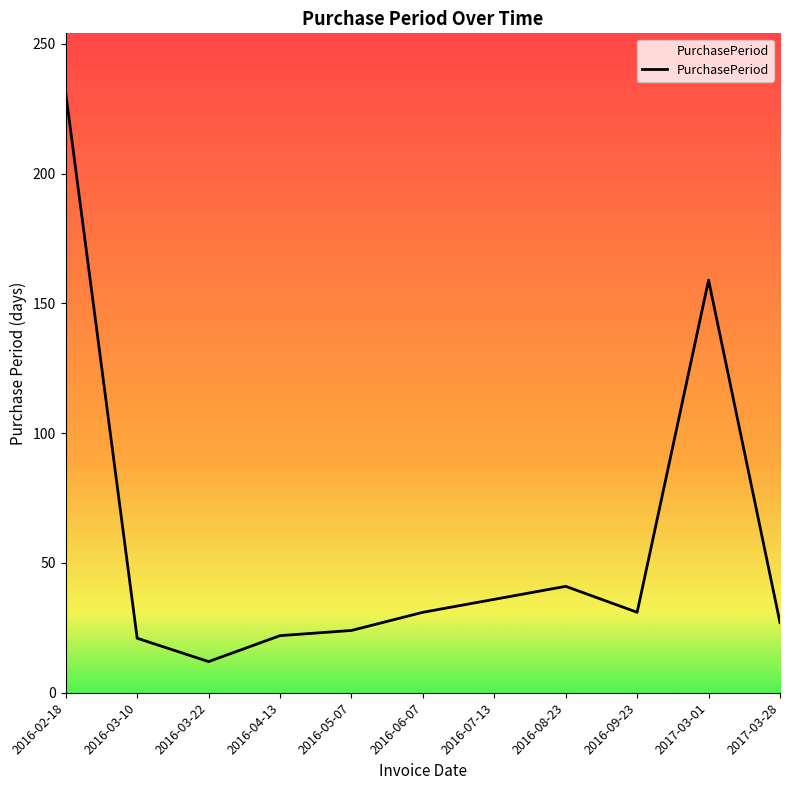

What position from the right is 2016-04-13?

8